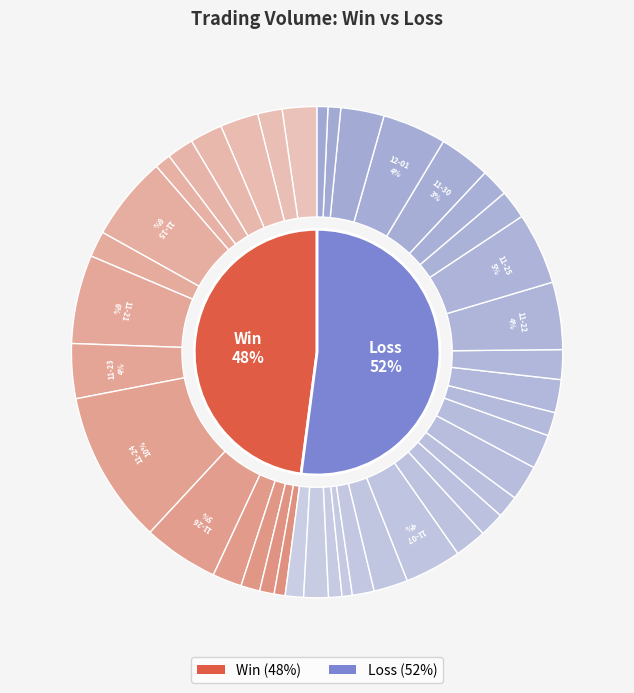

Count the number of slices in the pie.

40